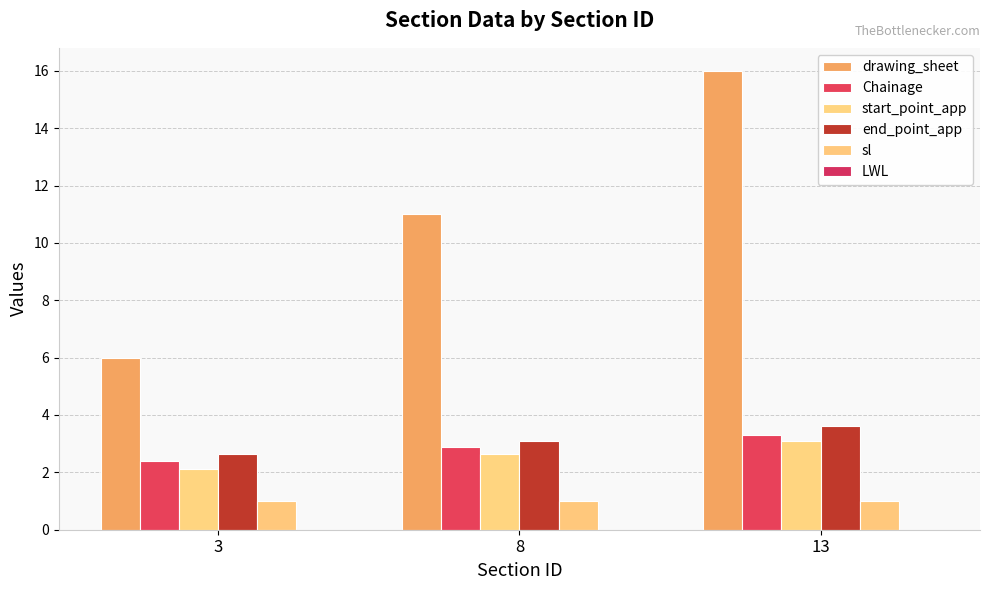

At how many categories does at least one series exceed 13?

1